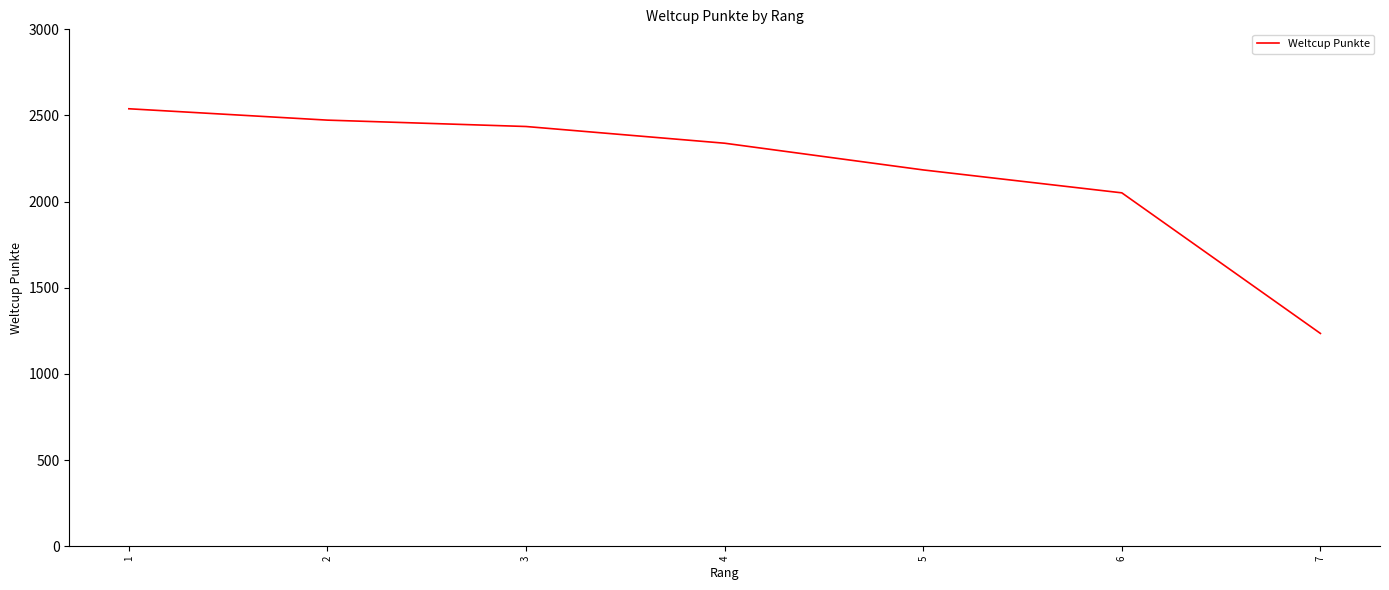

Which category has the highest value across all series?

1